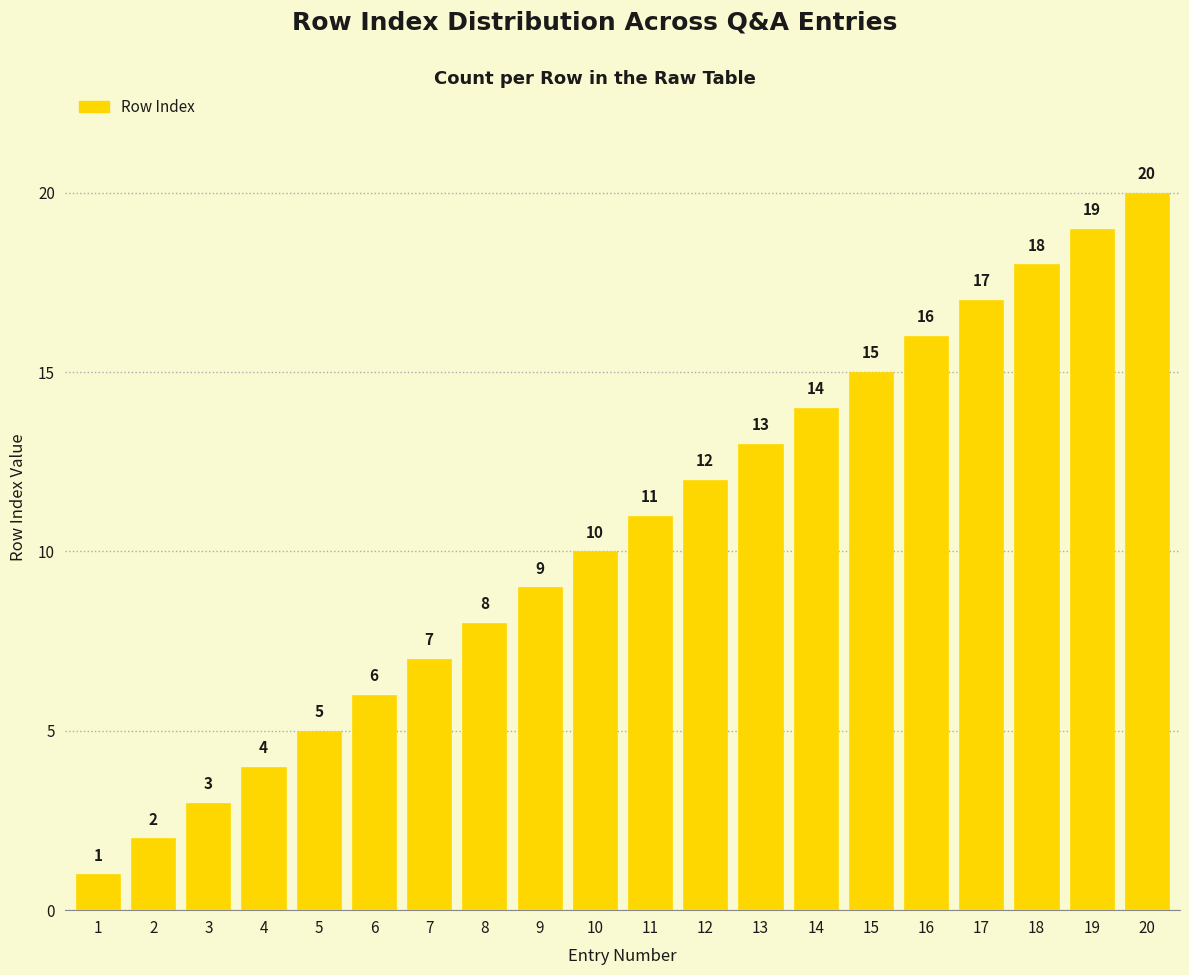

Which category has the highest value across all series?

20